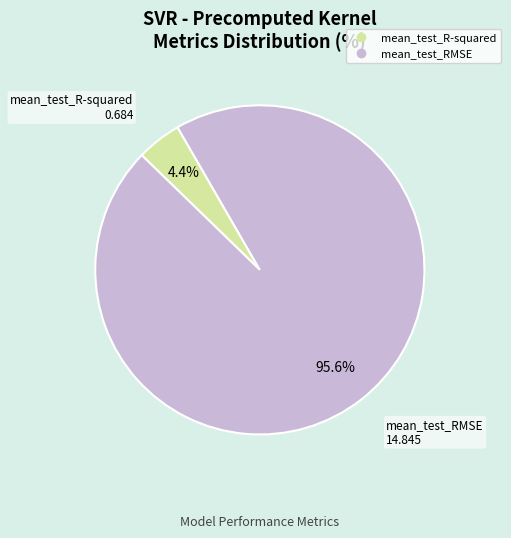

How many segments does this pie chart have?

2